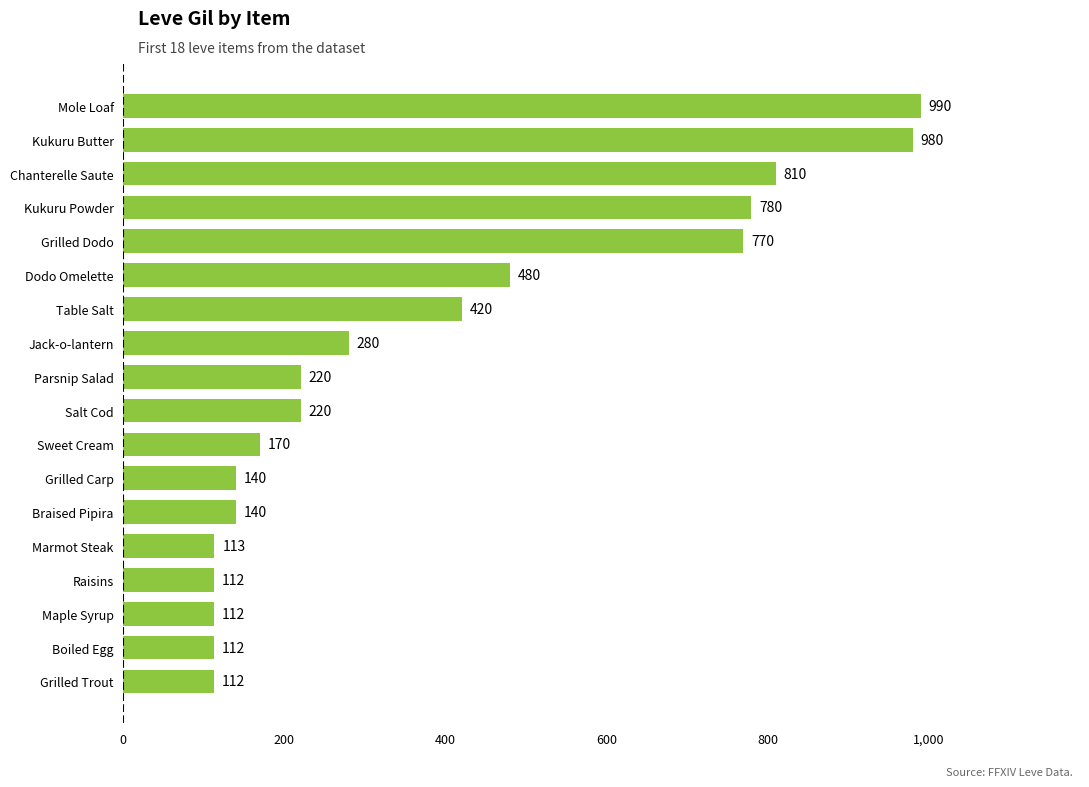

Reading bottom to top, transcribe all the data shown in this chart.

112	112	112	112	113	140	140	170	220	220	280	420	480	770	780	810	980	990